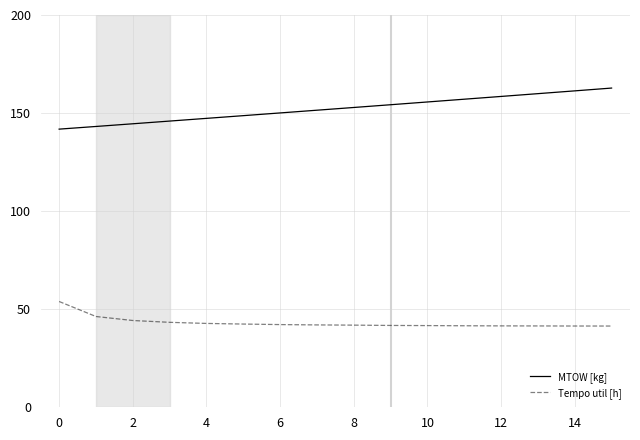

What is the maximum value shown in the chart?

162.8